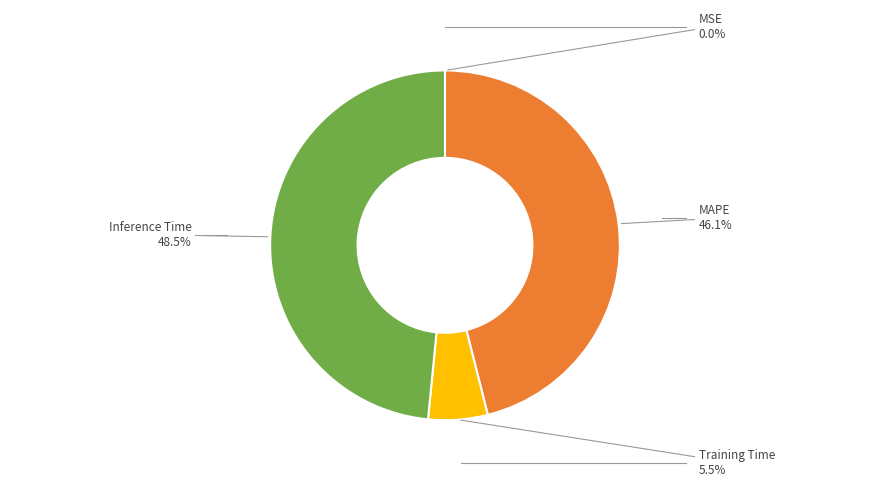

Which has a higher value, Training Time or Inference Time?

Inference Time